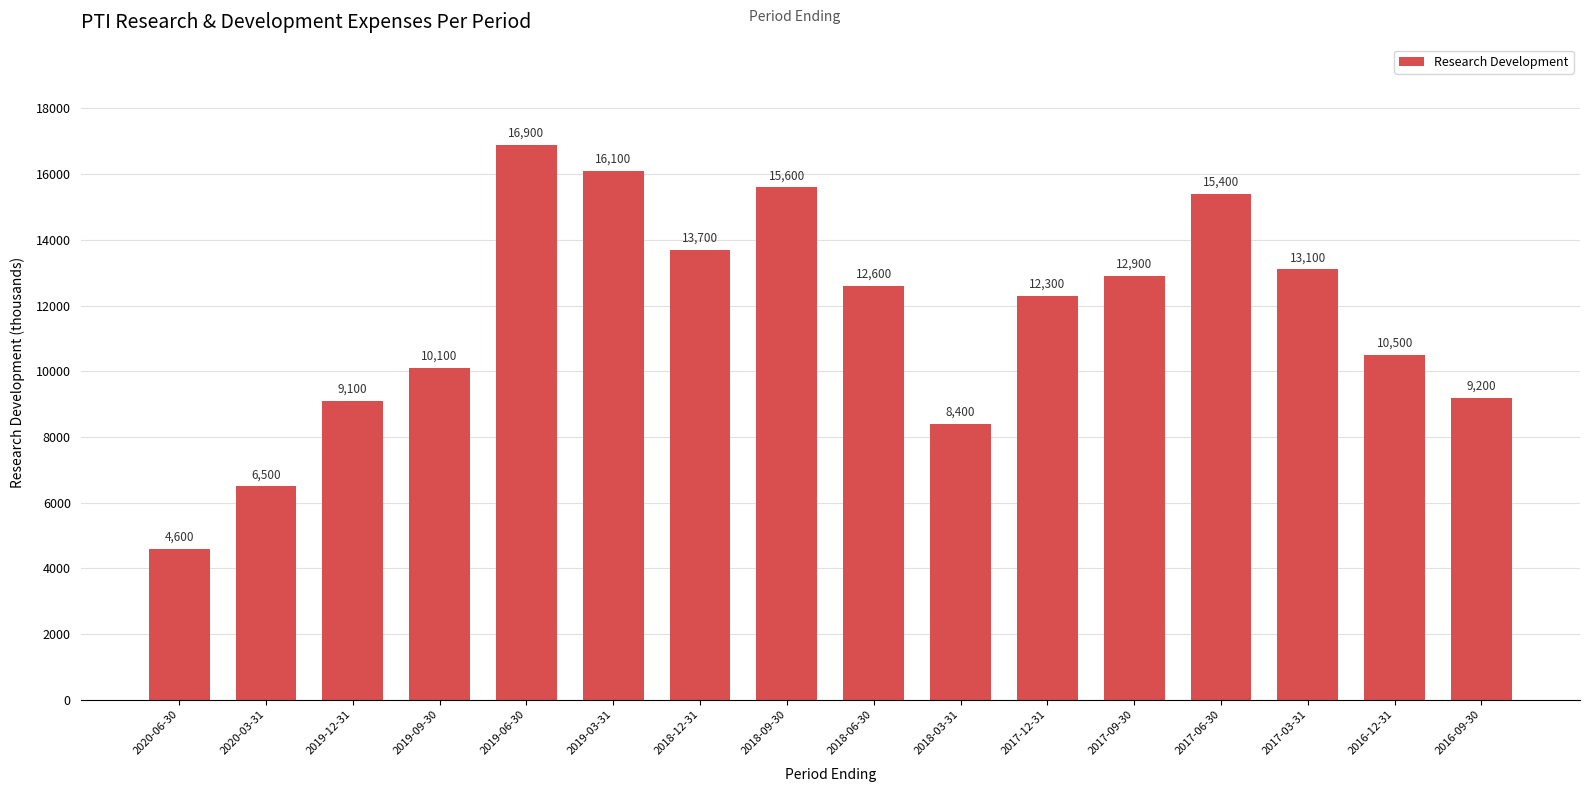

The value at 2018-12-31 is 2879. True or false?

False